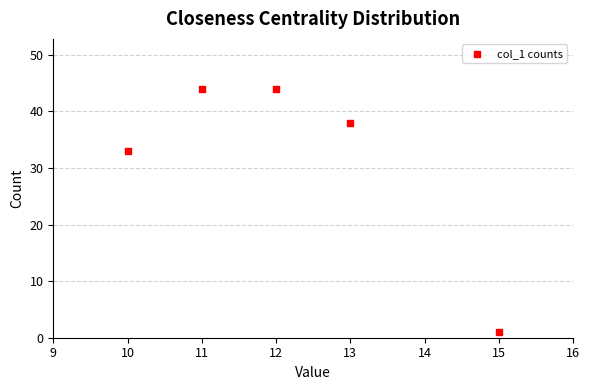

What Y value in the scatter plot is closest to 22?

33